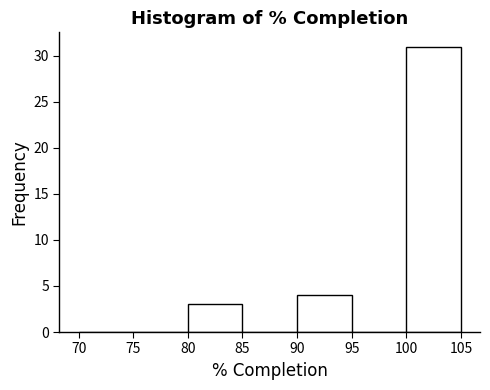

Reading left to right, transcribe this chart: for each bar, give the range it covers on the x-axis and its height. The values are not printed on the chart, so give them approximately, as read against the axis.

70 to 75: 0
75 to 80: 0
80 to 85: 3
85 to 90: 0
90 to 95: 4
95 to 100: 0
100 to 105: 31